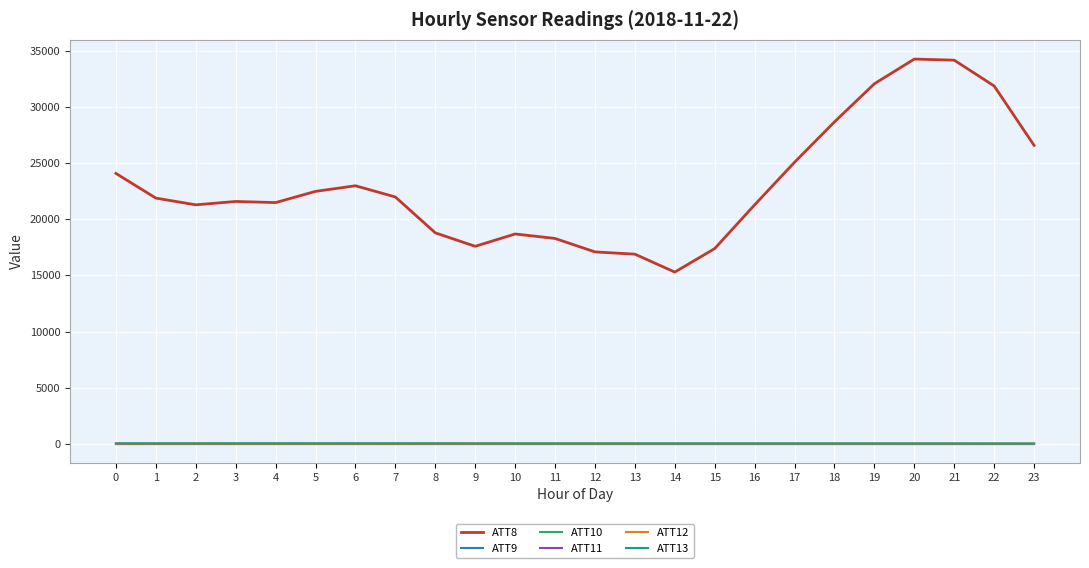

Does the chart display data point markers on the line(s)?

No